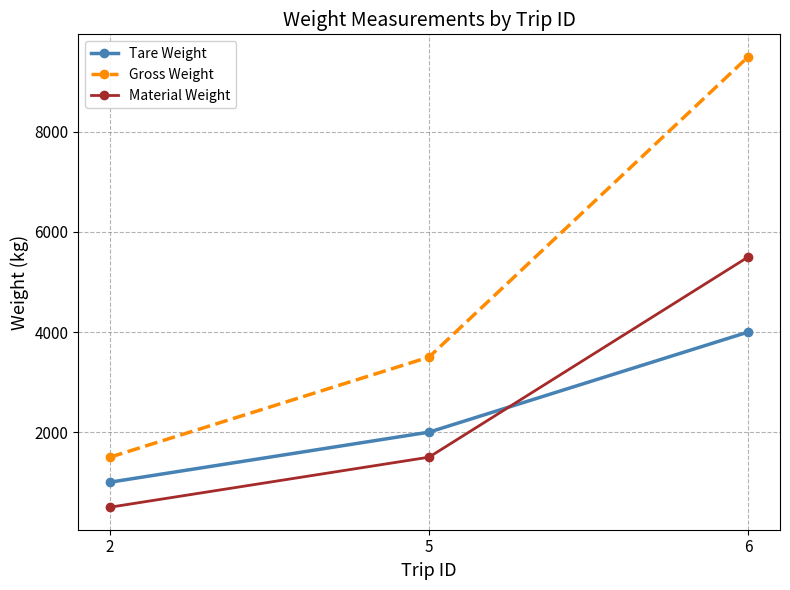

Is it true that Tare Weight equals 2856 at 5?

False